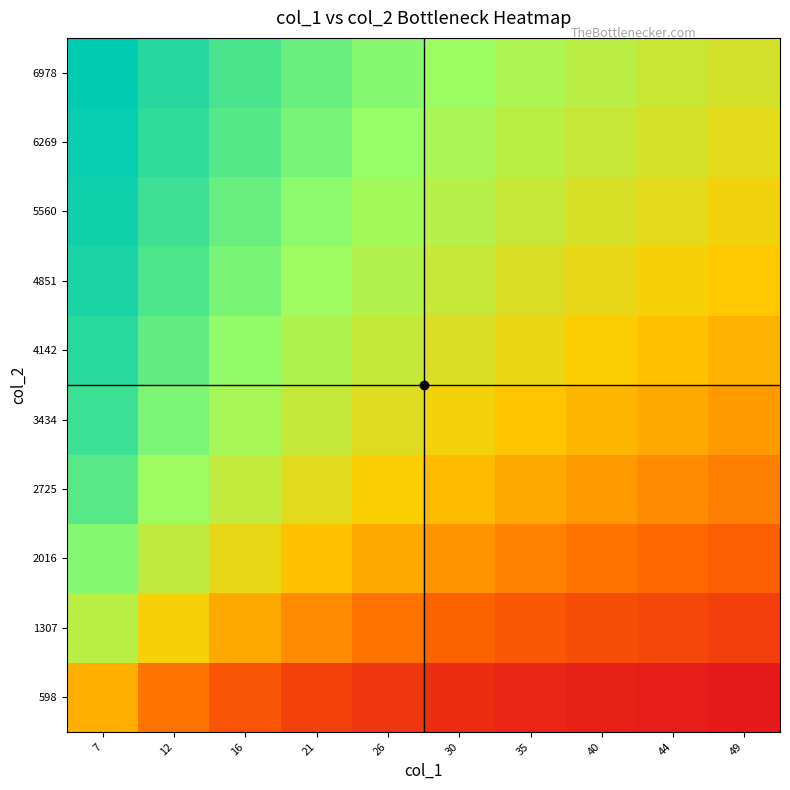

What is the greatest value displayed?

1.0